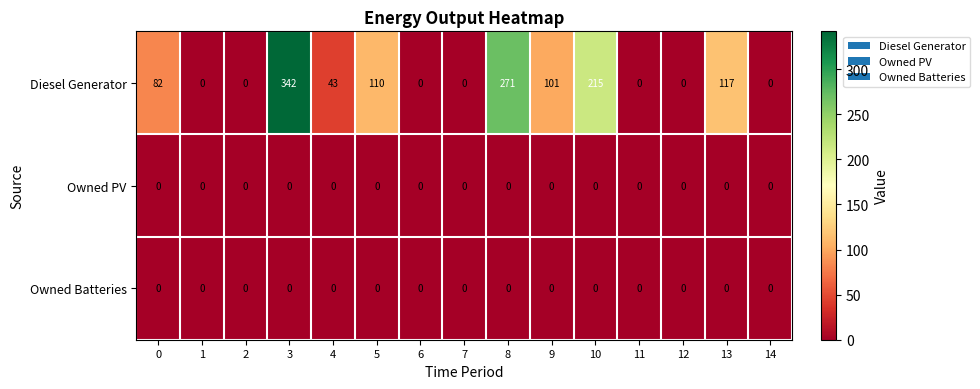

True or false: Owned PV has a value of 0 at 2.

True